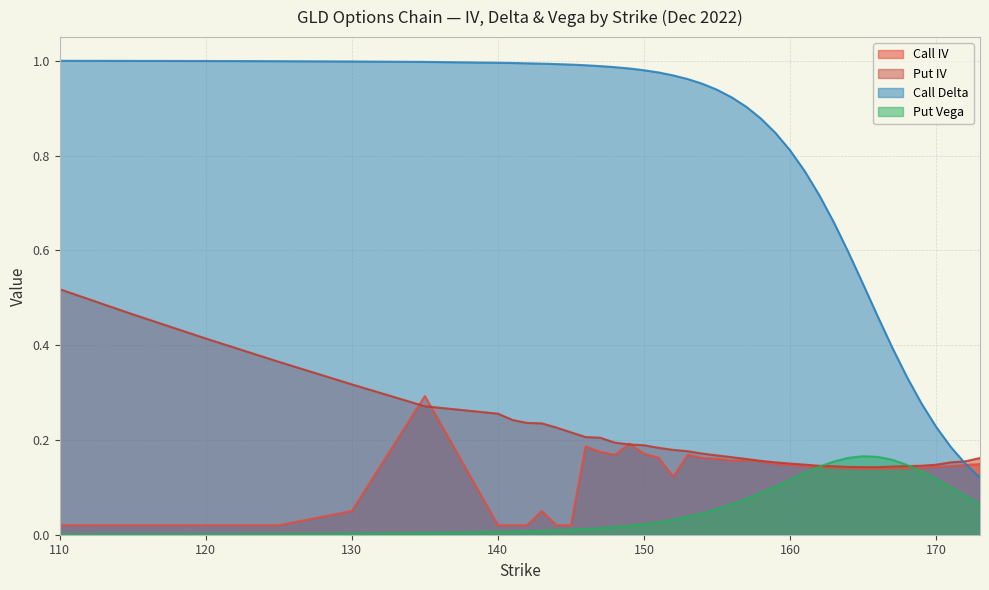

The value of Call IV at 143 is 0.1. True or false?

True